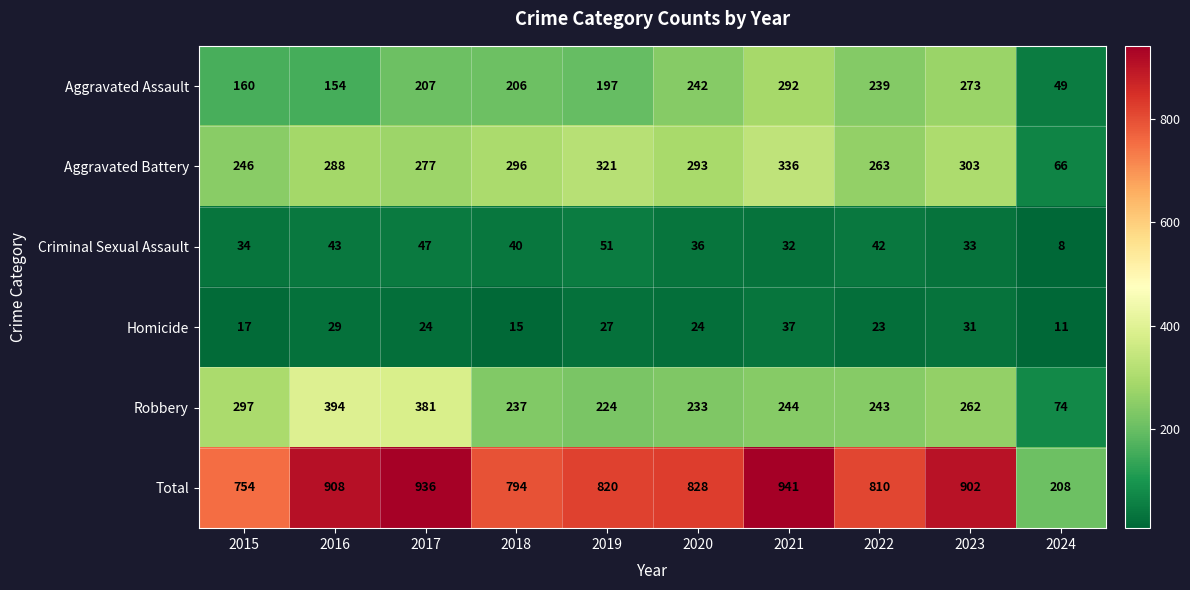

At which label does Robbery first exceed 244?

2015